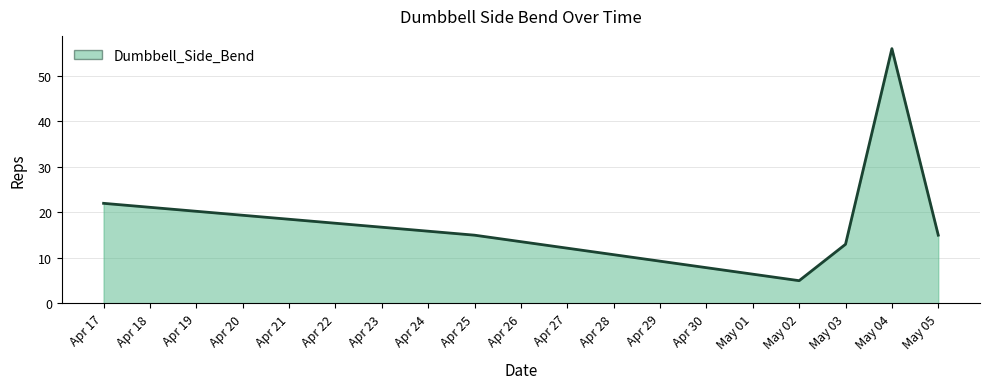

The value at May 05 is 15. True or false?

True